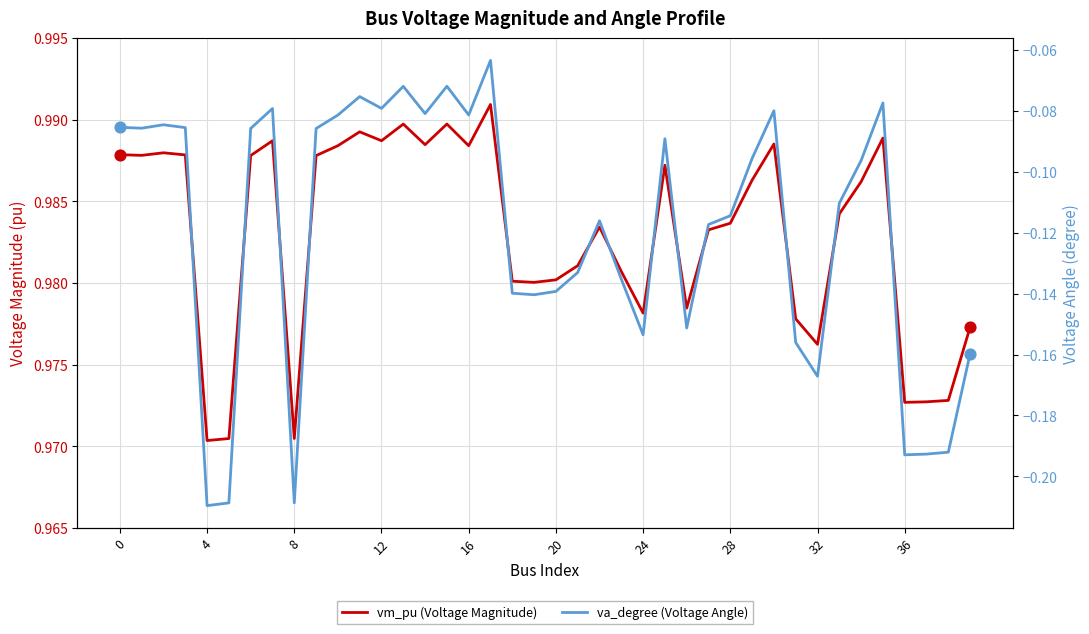

Which series has the largest total across all categories?

vm_pu (Voltage Magnitude)